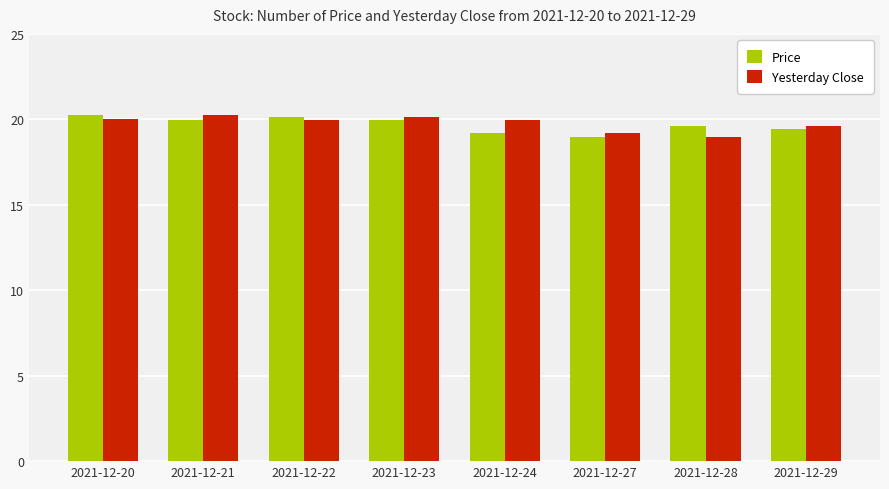

At how many categories does at least one series exceed 19?

8